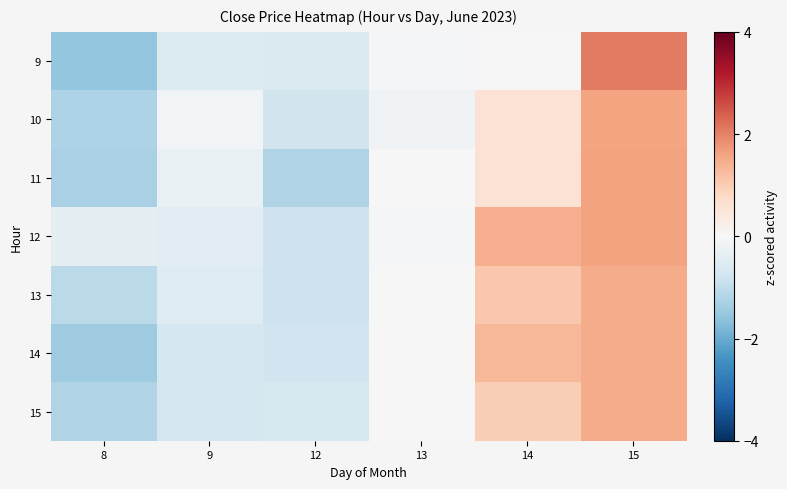

How many categories are shown in the chart?

6